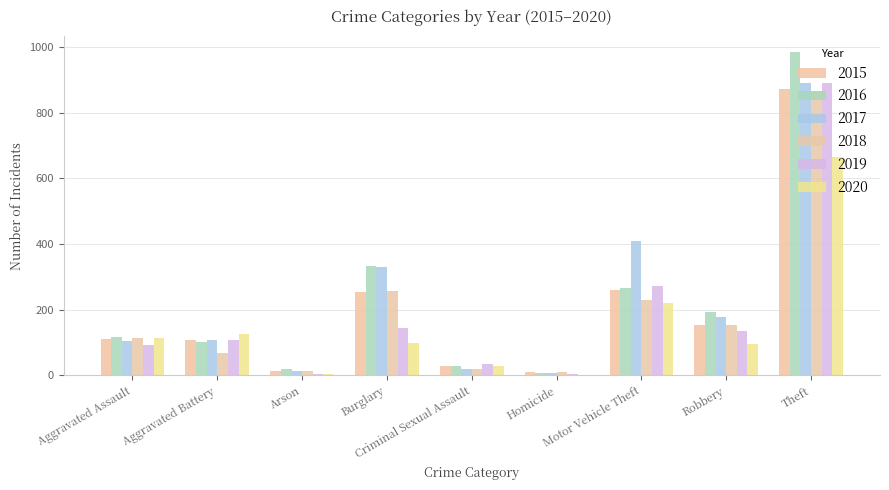

Does the chart contain stacked bars?

No